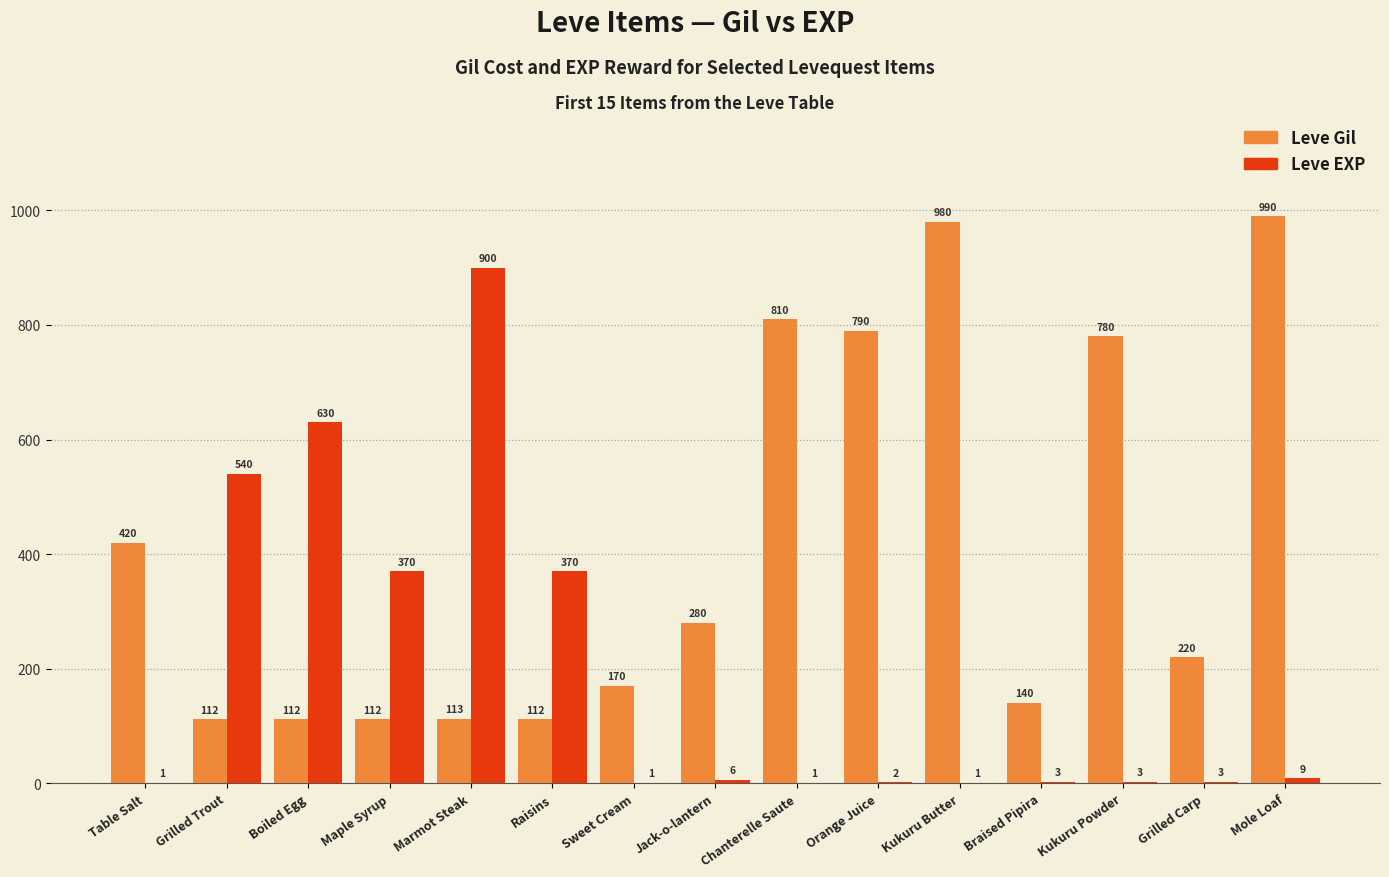

What is the total value across all series at Kukuru Butter?

981